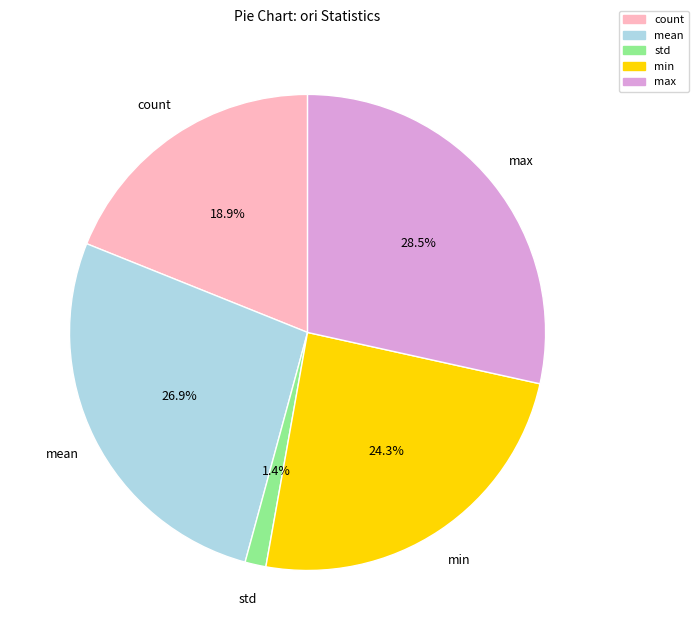

What percentage is the mean slice, to the nearest percent?

27%